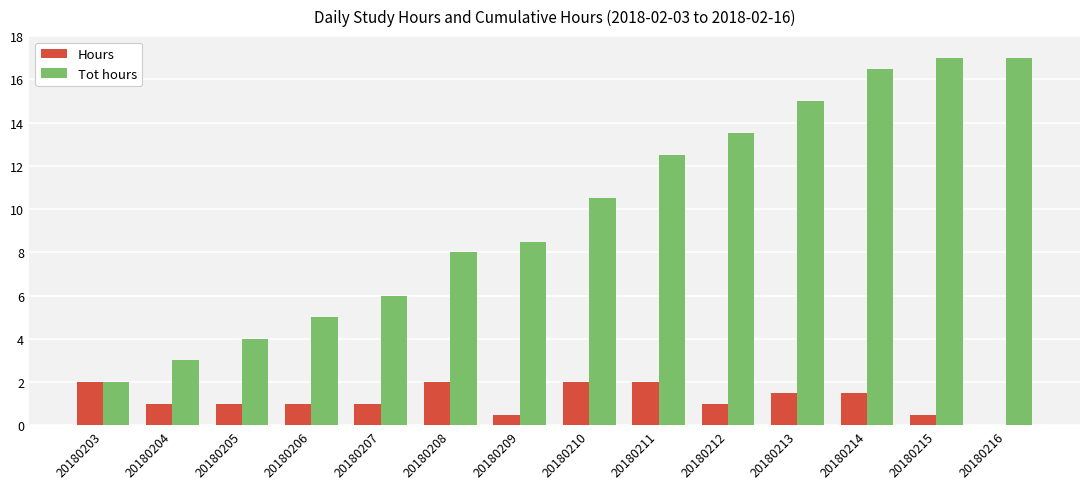

What is the total value across all series at 20180211?

14.5